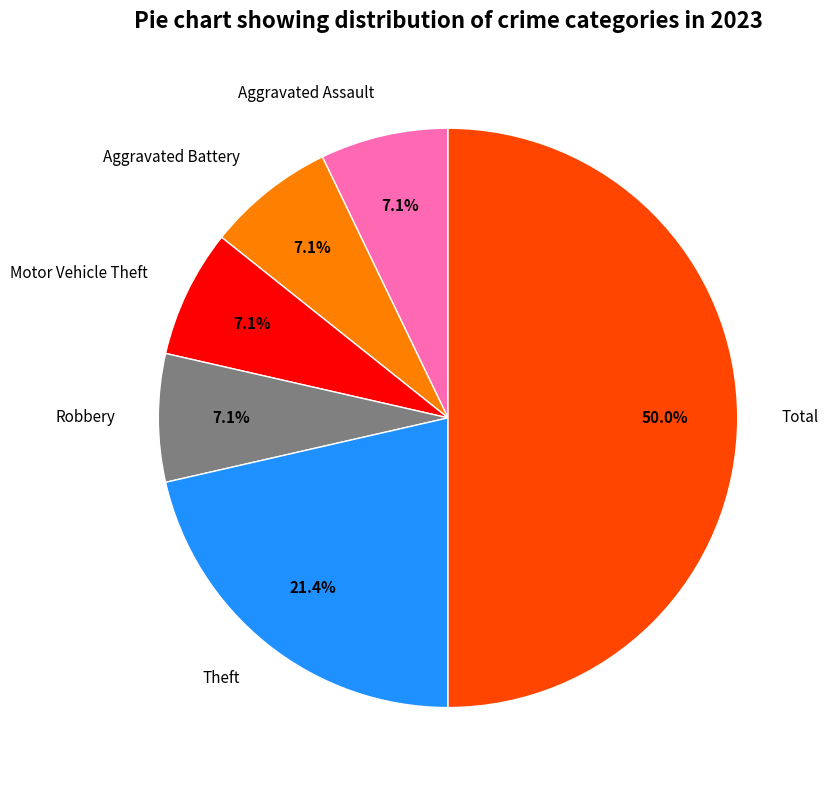

What percentage is NOT represented by Motor Vehicle Theft?

92.9%